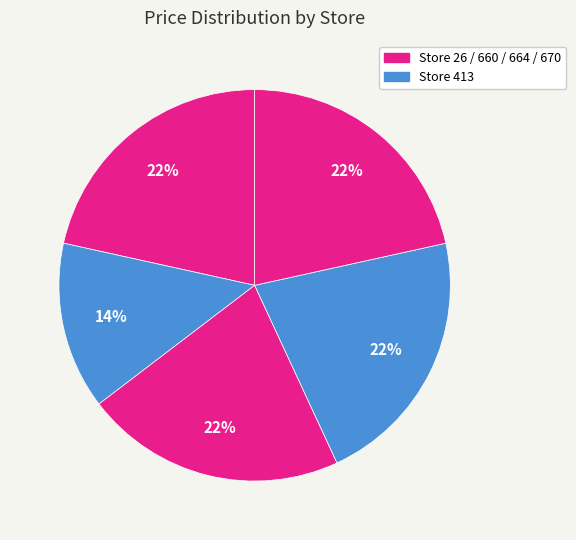

Rank the categories by value from lowest to highest.

413, 26, 660, 664, 670